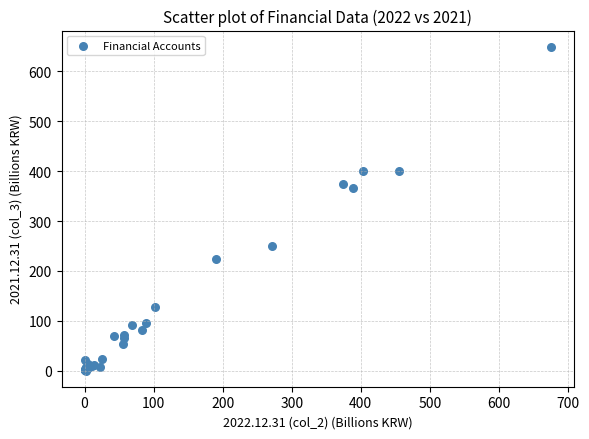

What Y value in the scatter plot is closest to 324?

366.2